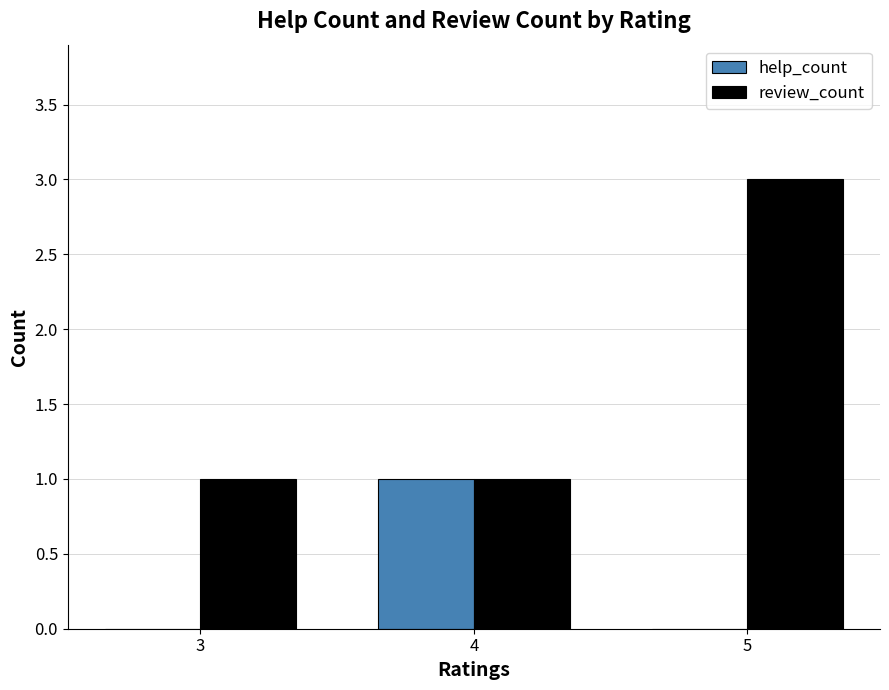

The value of review_count at 3 is 1. True or false?

True